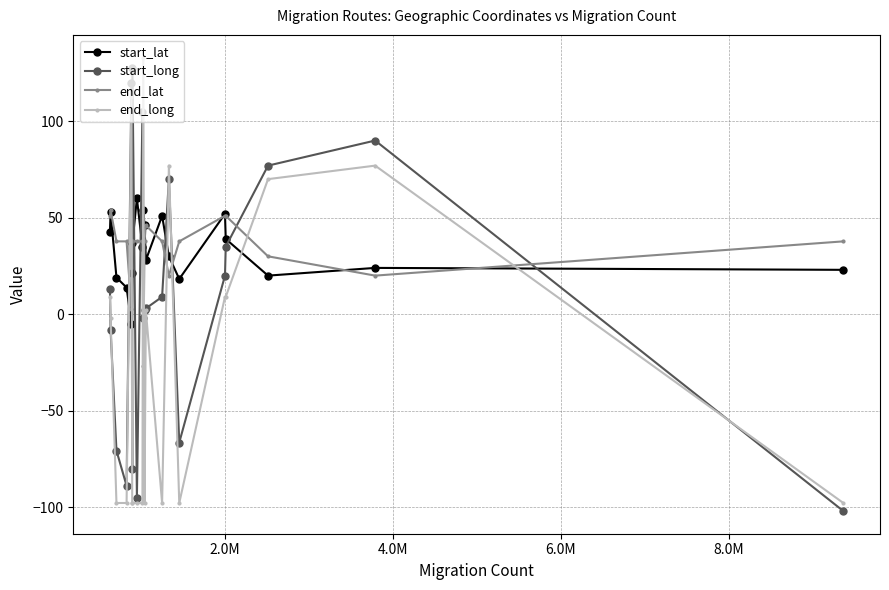

True or false: start_long and end_long cross at least once.

True